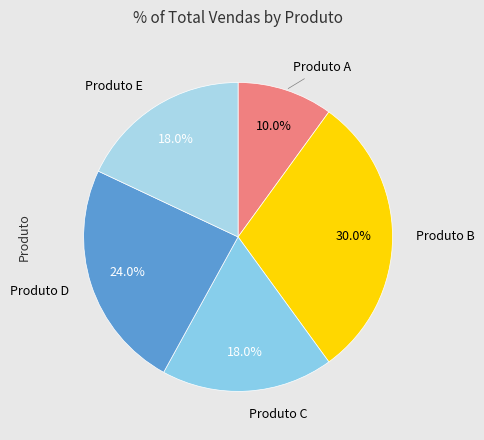

Between Produto D and Produto A, which is larger?

Produto D